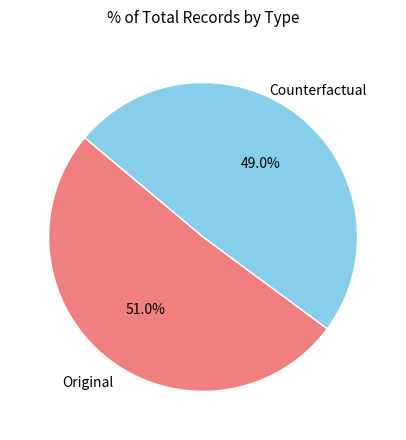

True or false: Original accounts for 39% of the total.

False